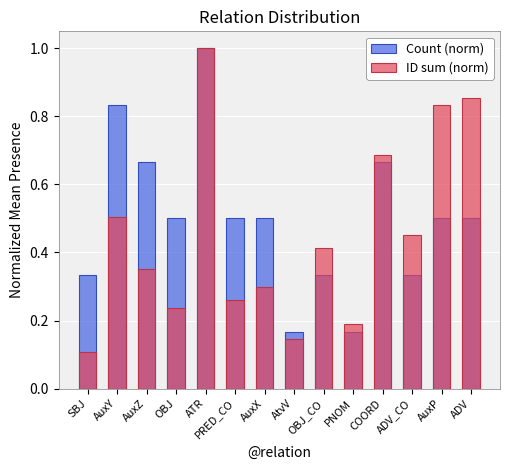

The value of ID sum (norm) at OBJ is 0.1. True or false?

False